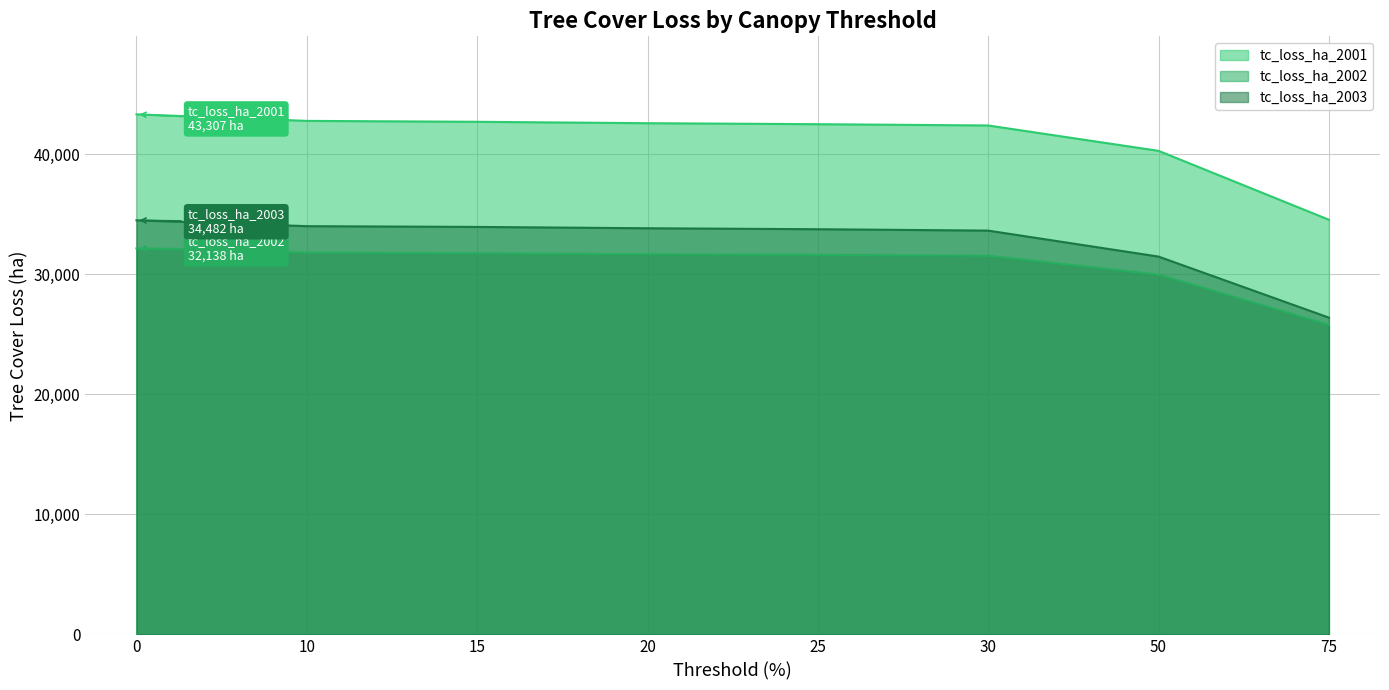

Which series has the largest range (max minus min)?

tc_loss_ha_2001